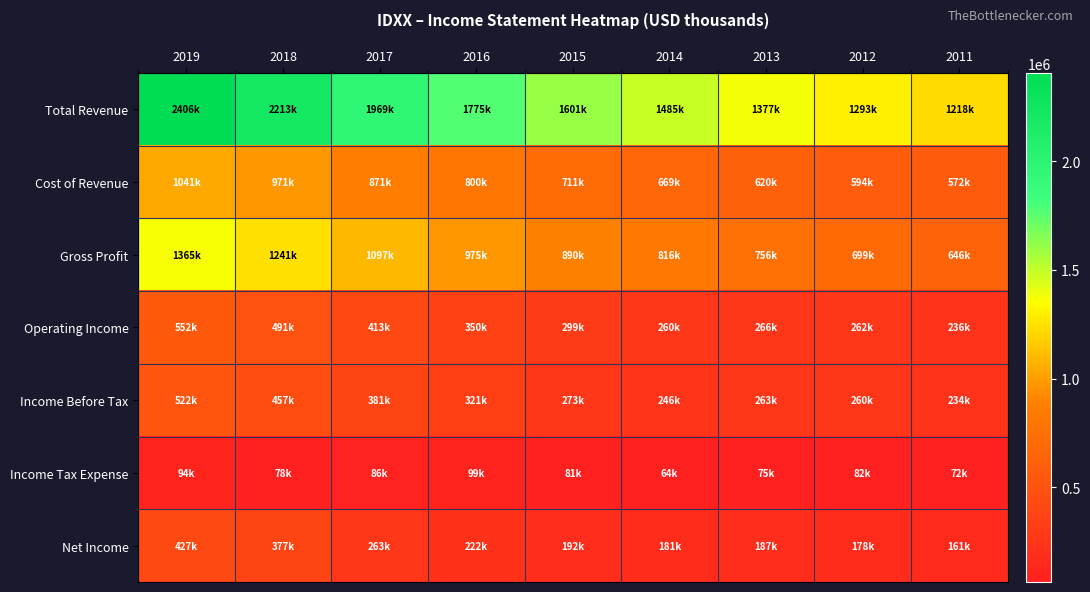

Which has a higher value, 2014 or 2012?

2014